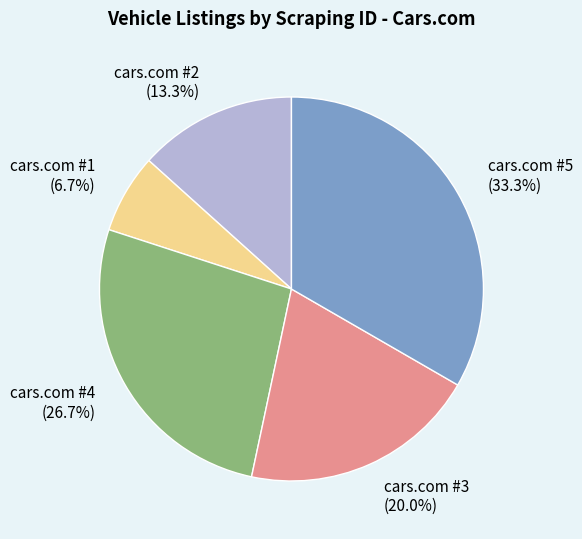

Is it true that cars.com #2 is 1% of the pie?

False